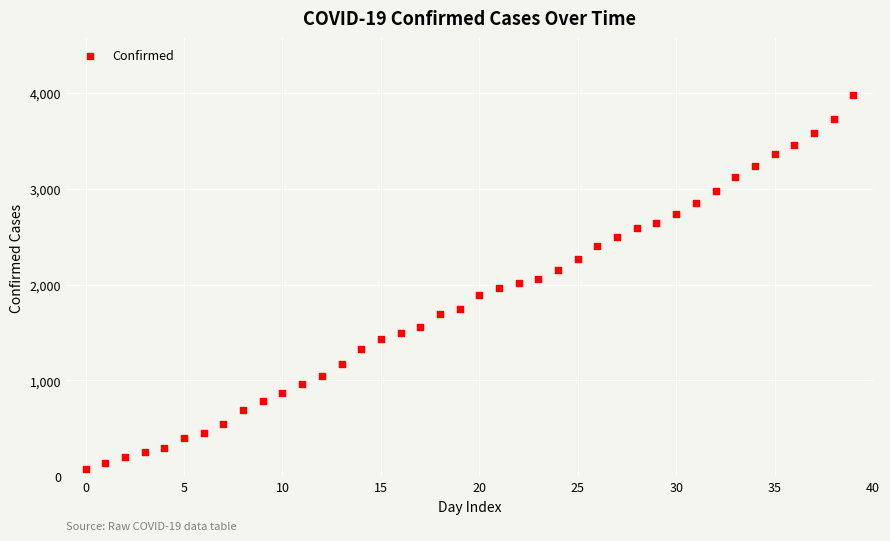

What is the range of Y values (max minus min)?

3891